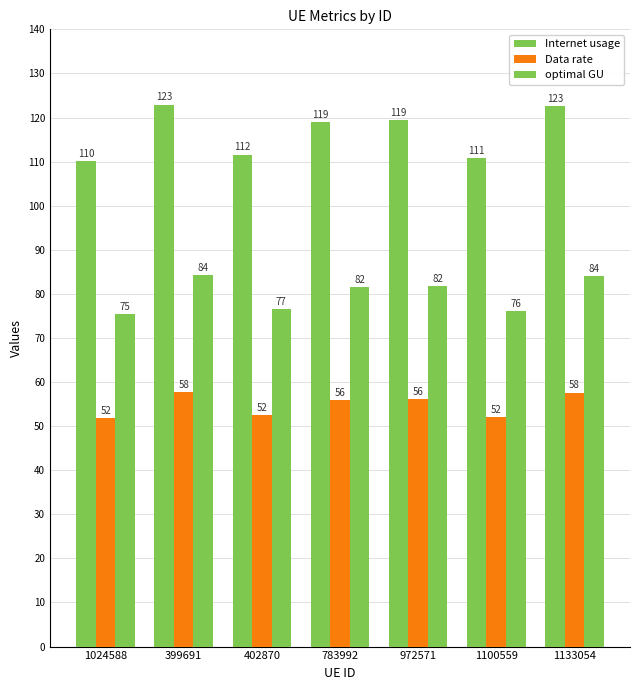

Reading right to left, what are all the values shown in this chart?

Internet usage: 1133054=122.5	1100559=110.9	972571=119.3	783992=118.9	402870=111.6	399691=122.9	1024588=110.1
Data rate: 1133054=57.6	1100559=52.1	972571=56.1	783992=55.9	402870=52.5	399691=57.8	1024588=51.8
optimal GU: 1133054=84.0	1100559=76.0	972571=81.8	783992=81.6	402870=76.5	399691=84.3	1024588=75.5